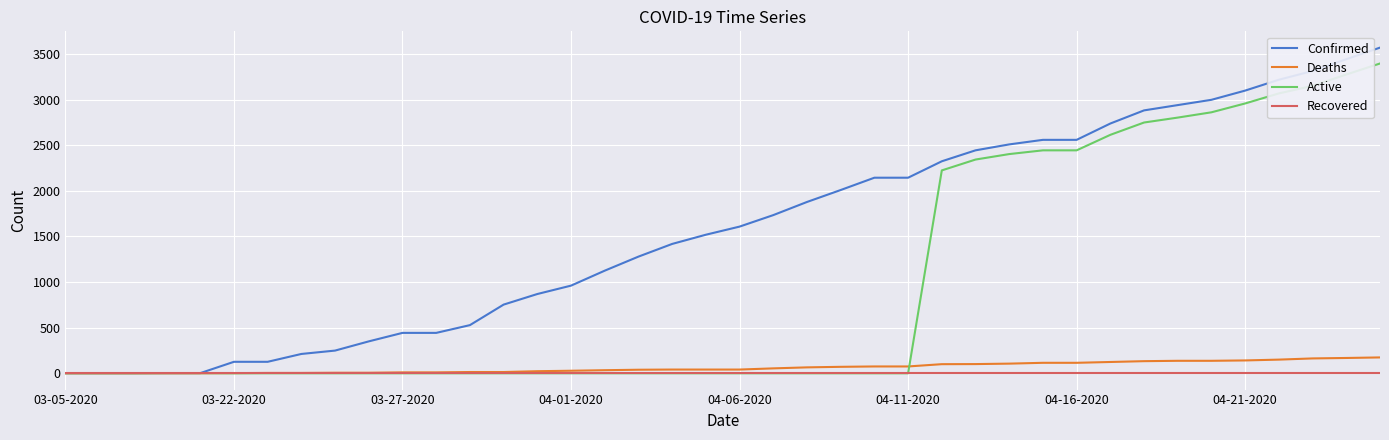

Which series has the widest spread of values?

Confirmed